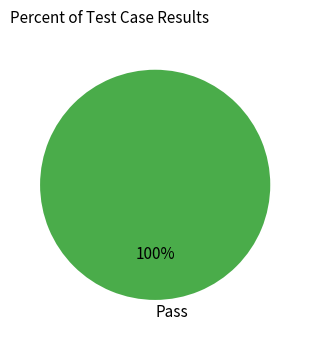

Rank the categories by value from lowest to highest.

Pass